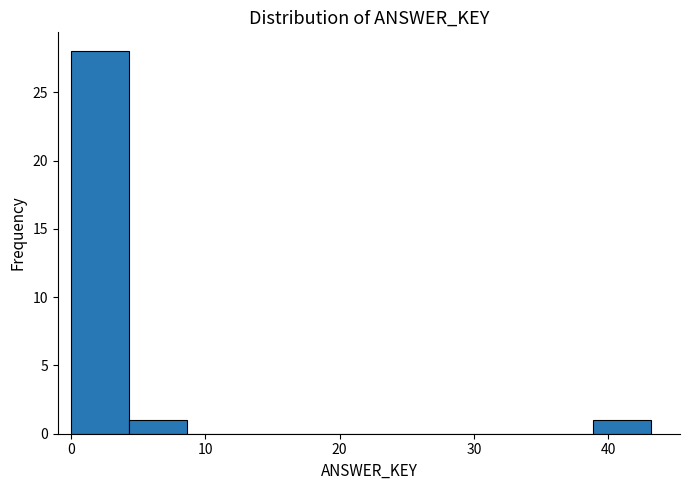

Reading left to right, transcribe this chart: for each bar, give the range it covers on the x-axis and its height. Neither the bar edges nor the heights are printed on the chart, so give them approximately, as read against the axes.

0 to 4: 28
4 to 9: 1
9 to 13: 0
13 to 17: 0
17 to 22: 0
22 to 26: 0
26 to 30: 0
30 to 35: 0
35 to 39: 0
39 to 43: 1